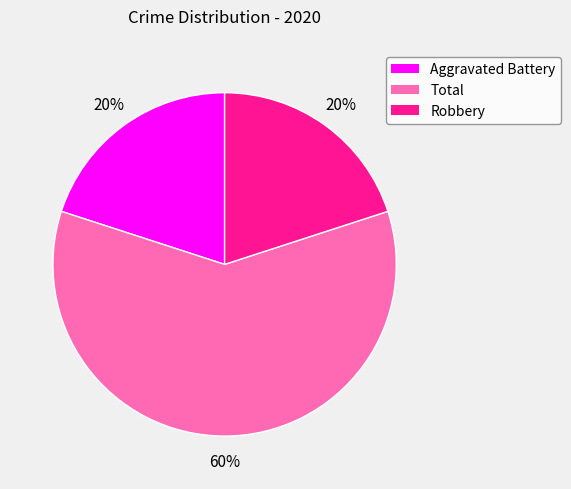

True or false: Total accounts for 60% of the total.

True